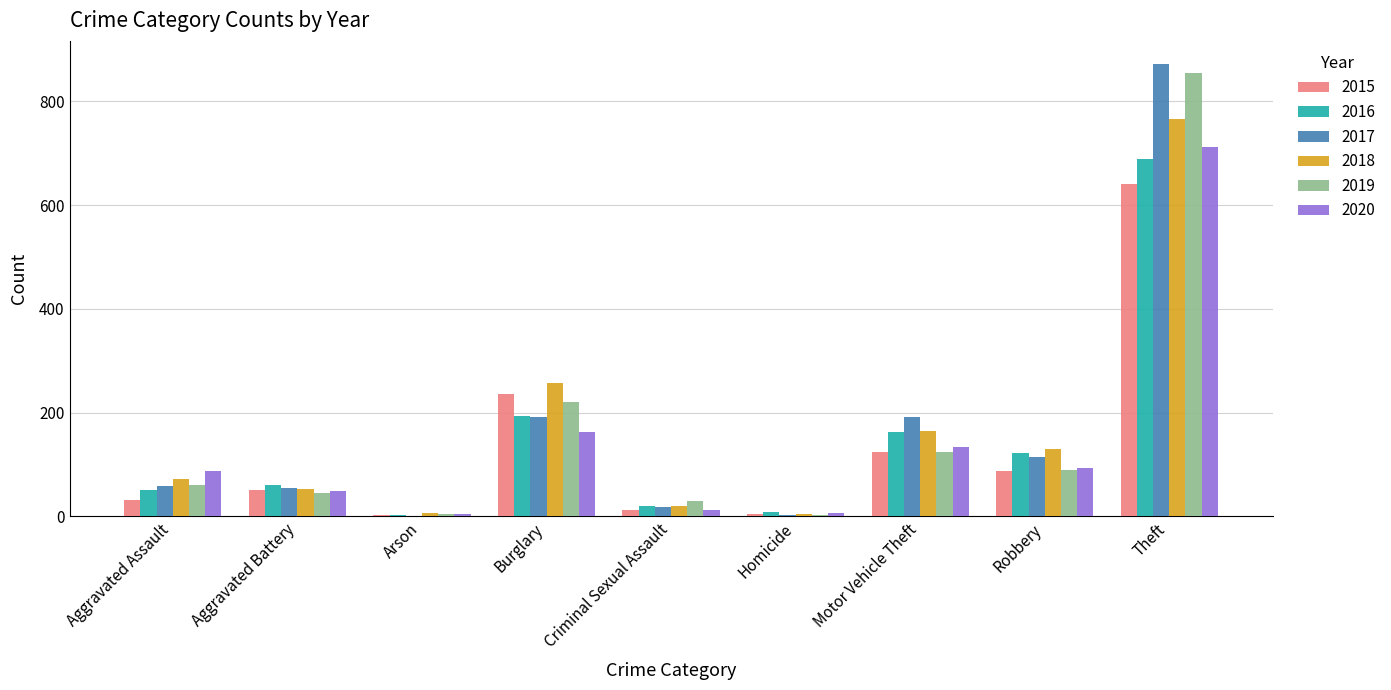

Which series changed the most between Aggravated Assault and Homicide?

2020